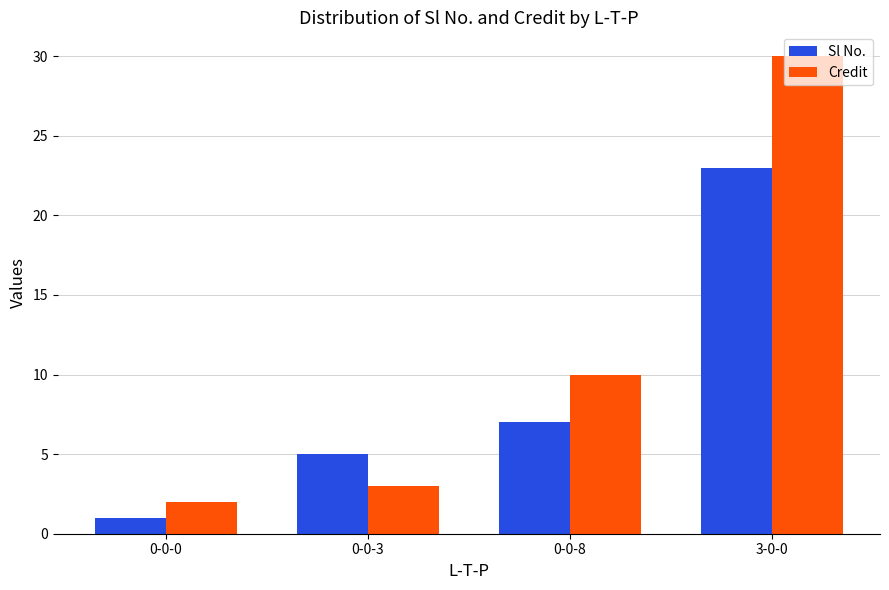

Between 0-0-0 and 3-0-0, which series saw the biggest shift?

Credit